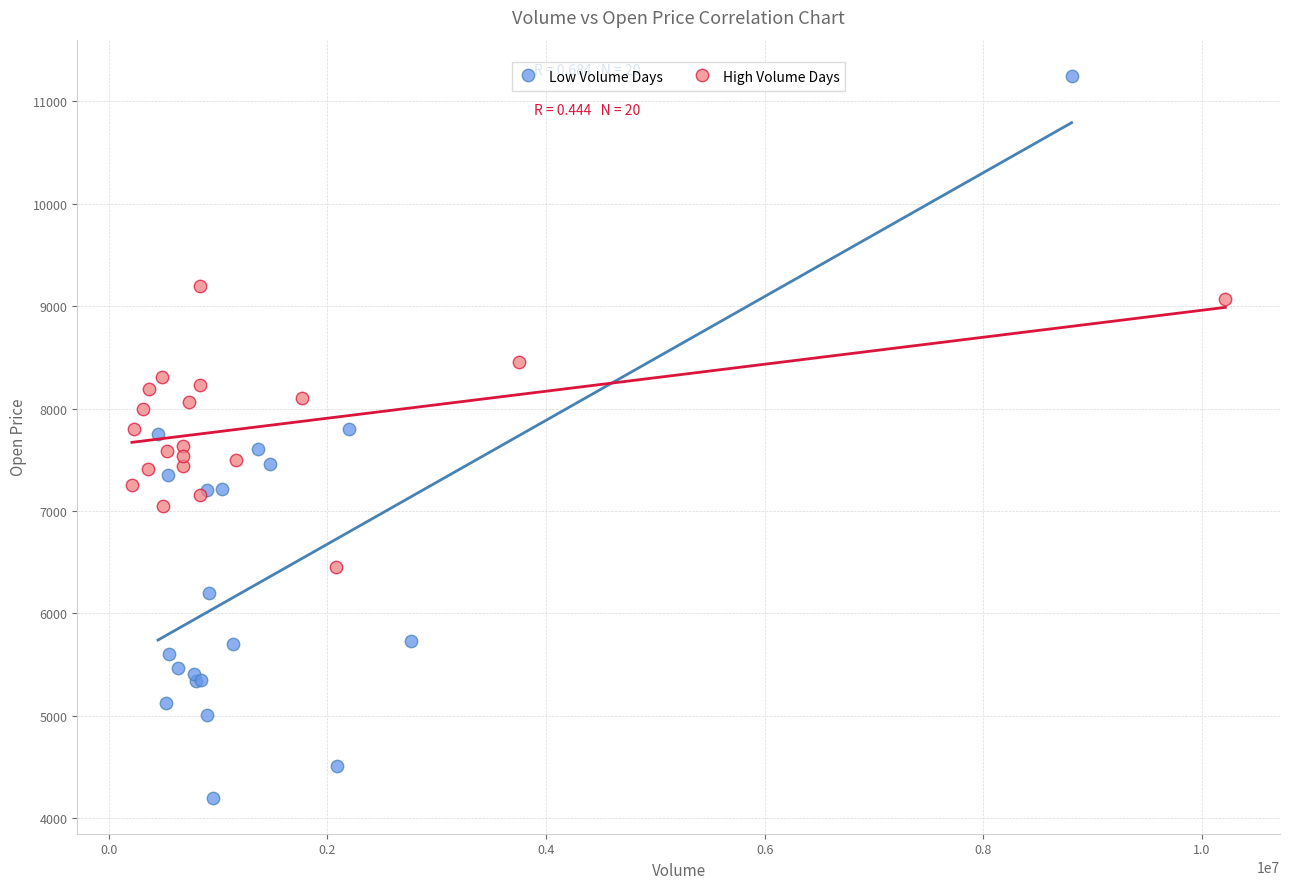

Which series reaches the maximum Y coordinate?

Low Volume Days